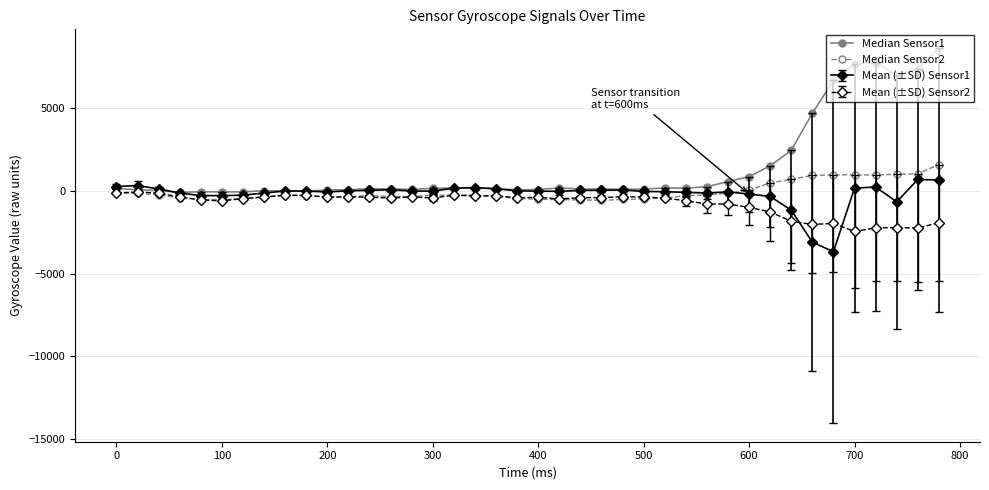

Count the number of data series in this chart.

4